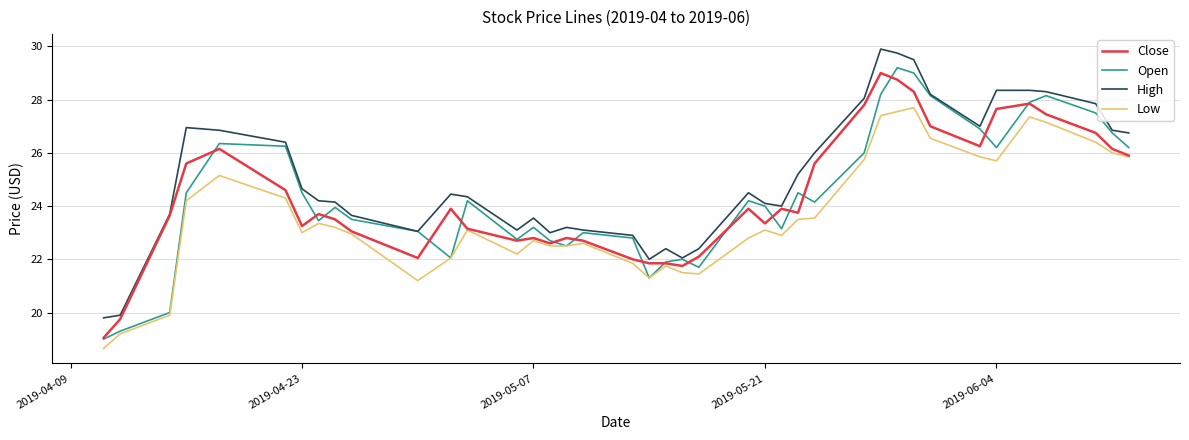

True or false: Low and High cross at least once.

False